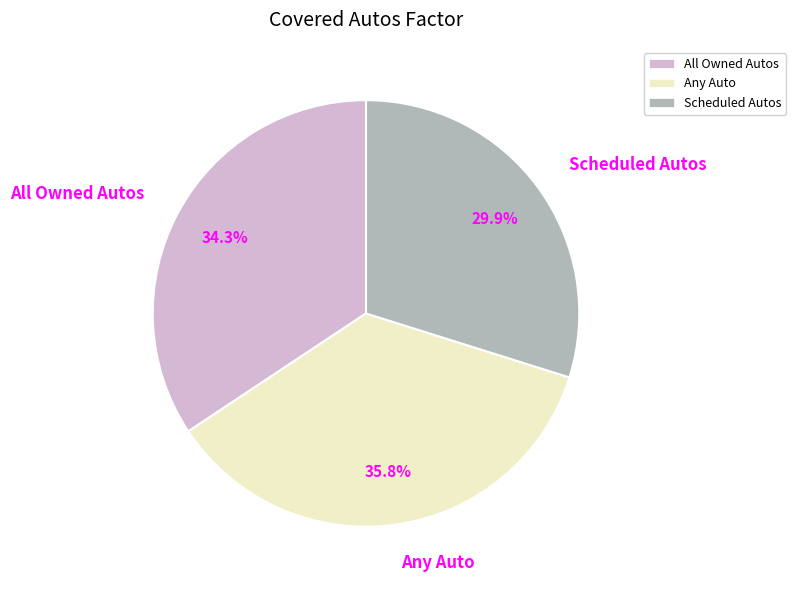

How many slices are in this pie chart?

3